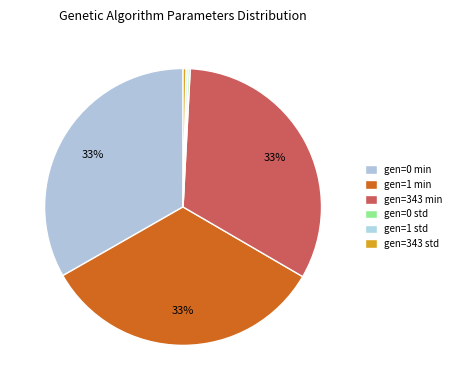

Which category has the smallest portion of the pie?

gen=1 std